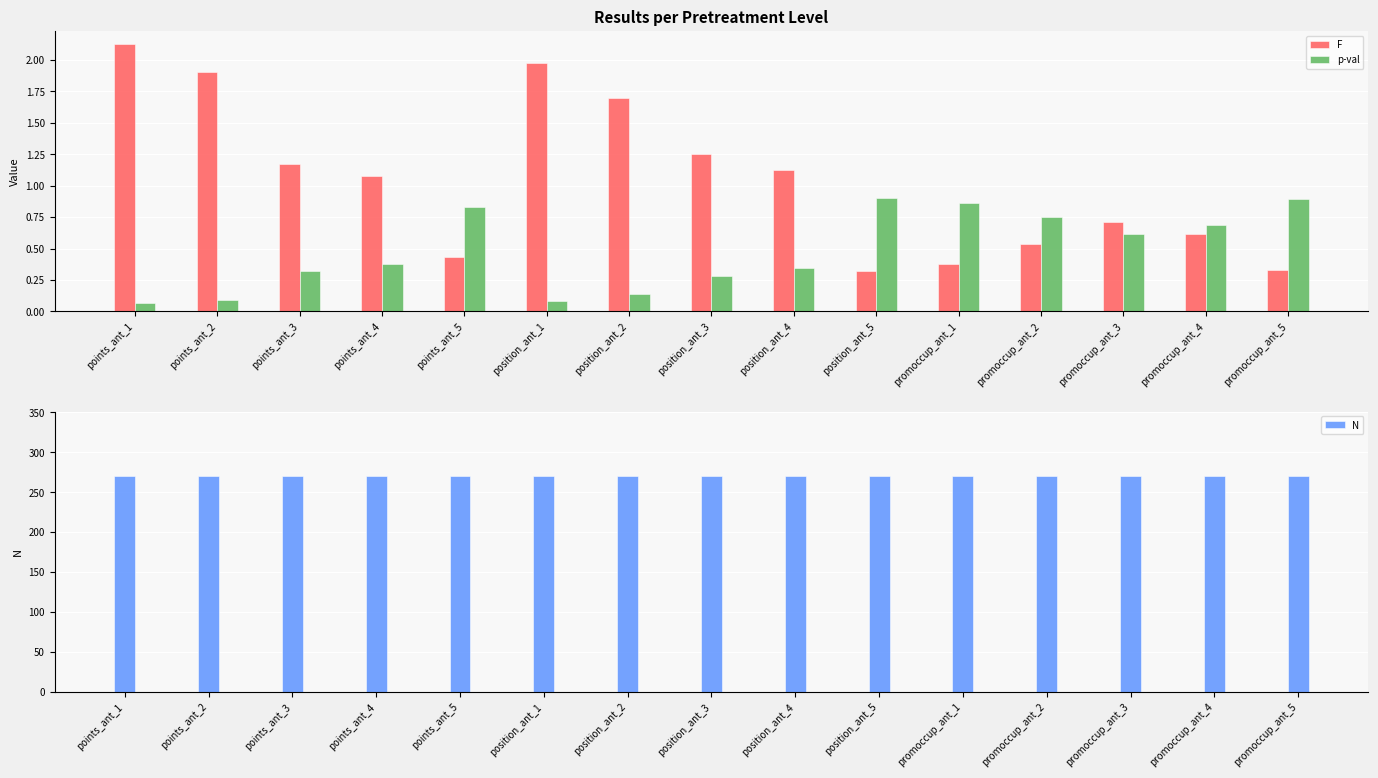

Reading right to left, extract all data points from this chart.

F: promoccup_ant_5=0.3	promoccup_ant_4=0.6	promoccup_ant_3=0.7	promoccup_ant_2=0.5	promoccup_ant_1=0.4	position_ant_5=0.3	position_ant_4=1.1	position_ant_3=1.3	position_ant_2=1.7	position_ant_1=2.0	points_ant_5=0.4	points_ant_4=1.1	points_ant_3=1.2	points_ant_2=1.9	points_ant_1=2.1
p-val: promoccup_ant_5=0.9	promoccup_ant_4=0.7	promoccup_ant_3=0.6	promoccup_ant_2=0.8	promoccup_ant_1=0.9	position_ant_5=0.9	position_ant_4=0.3	position_ant_3=0.3	position_ant_2=0.1	position_ant_1=0.1	points_ant_5=0.8	points_ant_4=0.4	points_ant_3=0.3	points_ant_2=0.1	points_ant_1=0.1
N: promoccup_ant_5=270.0	promoccup_ant_4=270.0	promoccup_ant_3=270.0	promoccup_ant_2=270.0	promoccup_ant_1=270.0	position_ant_5=270.0	position_ant_4=270.0	position_ant_3=270.0	position_ant_2=270.0	position_ant_1=270.0	points_ant_5=270.0	points_ant_4=270.0	points_ant_3=270.0	points_ant_2=270.0	points_ant_1=270.0